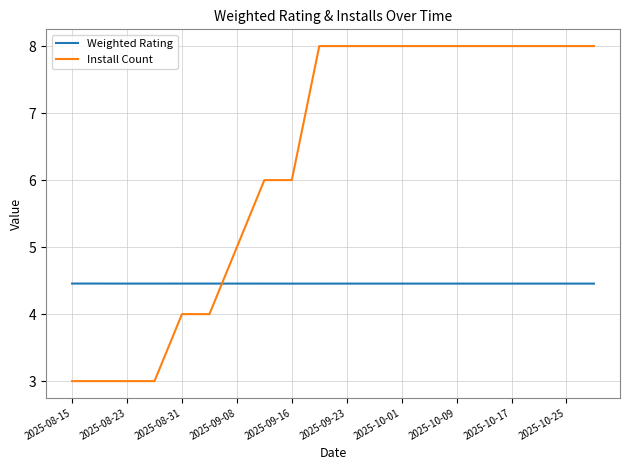

What is the highest value of the Install Count series?

8.0